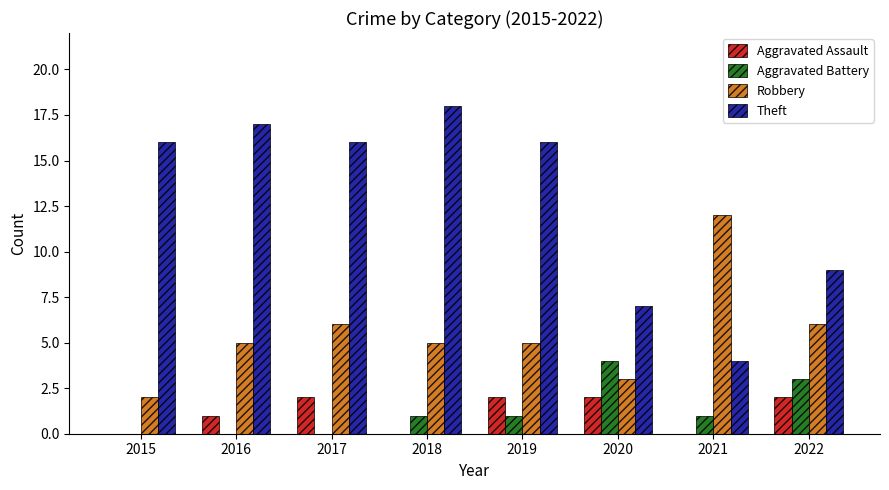

Reading left to right, what are all the values shown in this chart?

Aggravated Assault: 2015=0	2016=1	2017=2	2018=0	2019=2	2020=2	2021=0	2022=2
Aggravated Battery: 2015=0	2016=0	2017=0	2018=1	2019=1	2020=4	2021=1	2022=3
Robbery: 2015=2	2016=5	2017=6	2018=5	2019=5	2020=3	2021=12	2022=6
Theft: 2015=16	2016=17	2017=16	2018=18	2019=16	2020=7	2021=4	2022=9